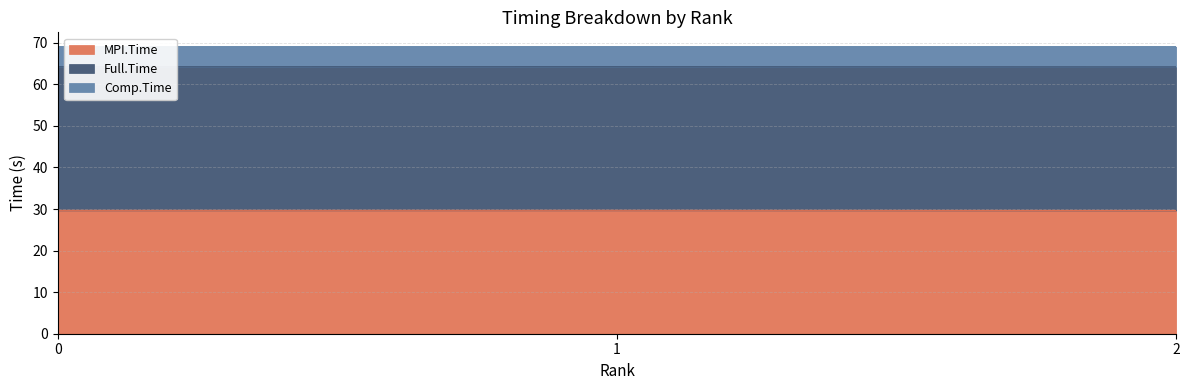

What value does the MPI.Time series have at 2?

29.7